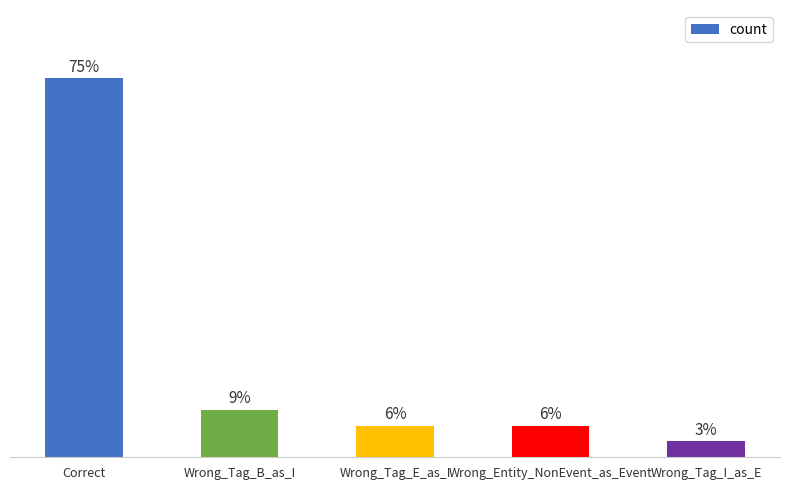

What is the approximate value at Wrong_Tag_B_as_I?

9.4